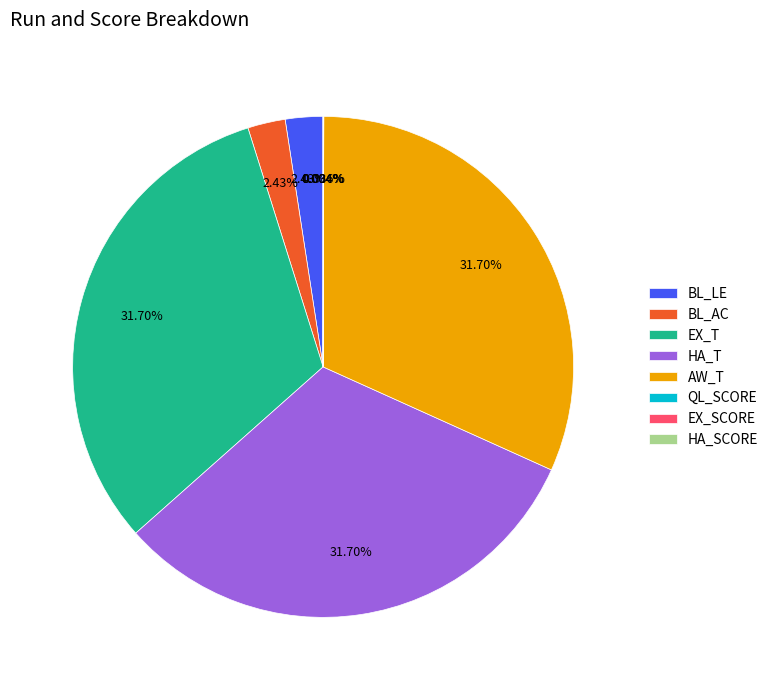

Which has a higher value, EX_T or BL_AC?

EX_T